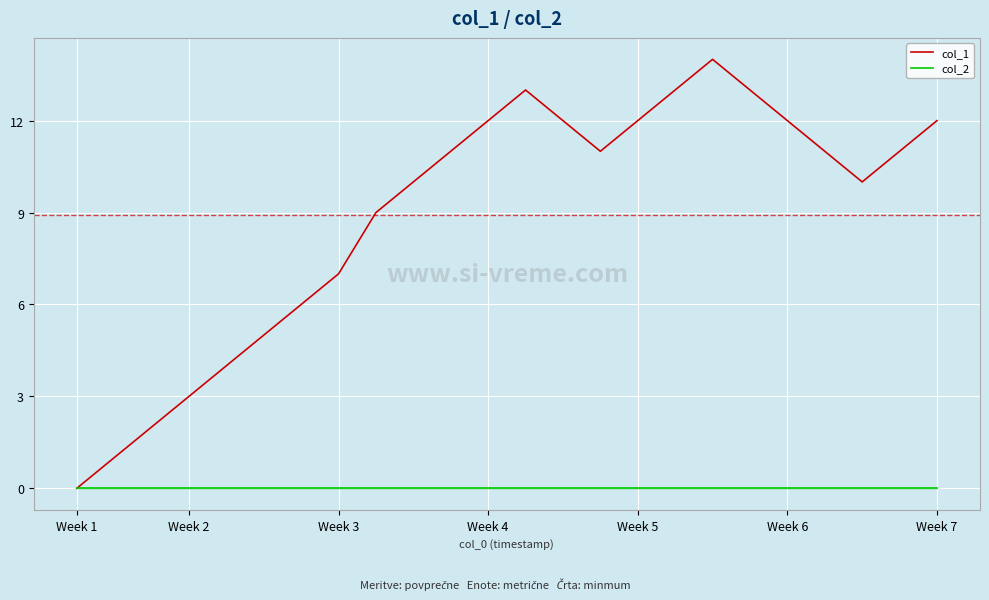

Which series has the largest total across all categories?

col_1